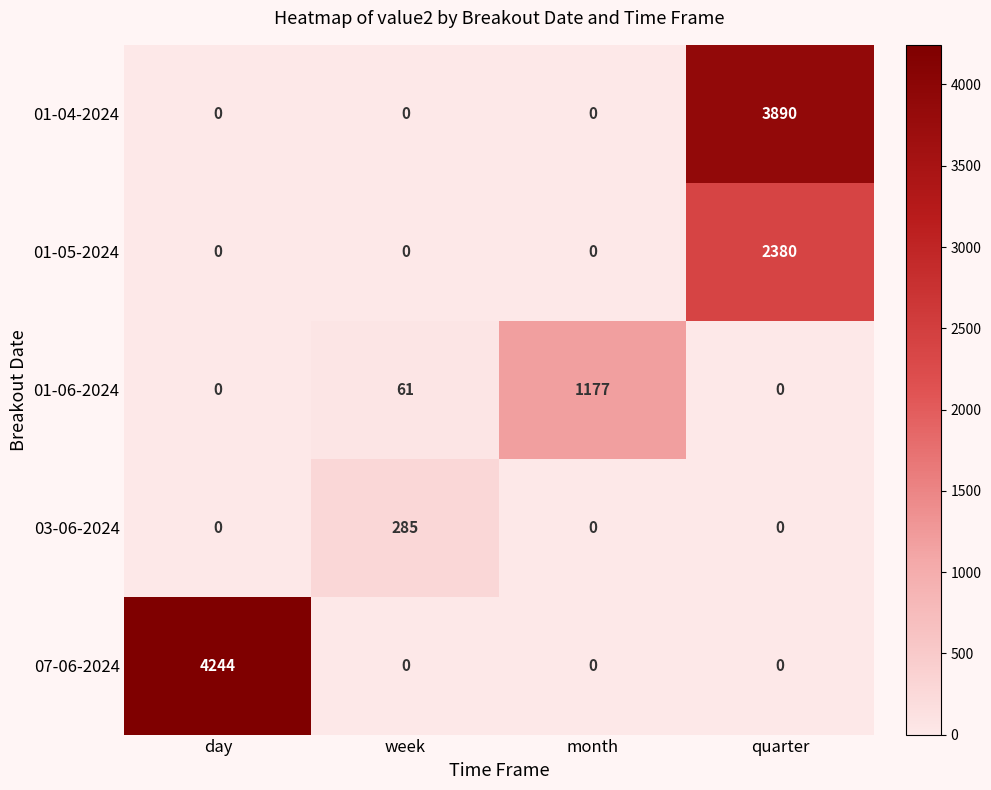

What is the average value of the 03-06-2024 series?

71